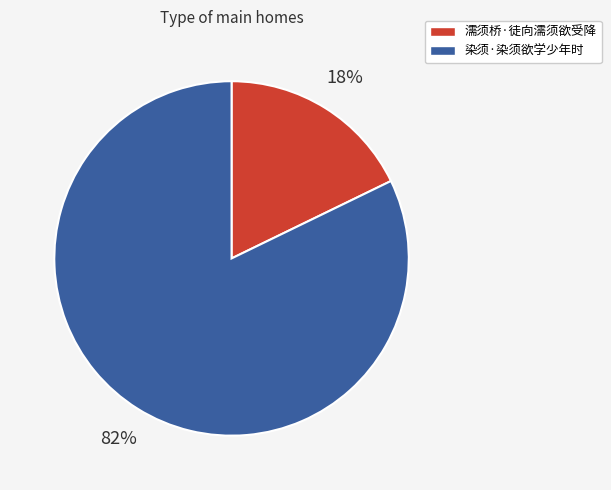

Approximately how many times larger is the value at 濡须桥·徒向濡须欲受降 compared to 染须·染须欲学少年时?

0.2